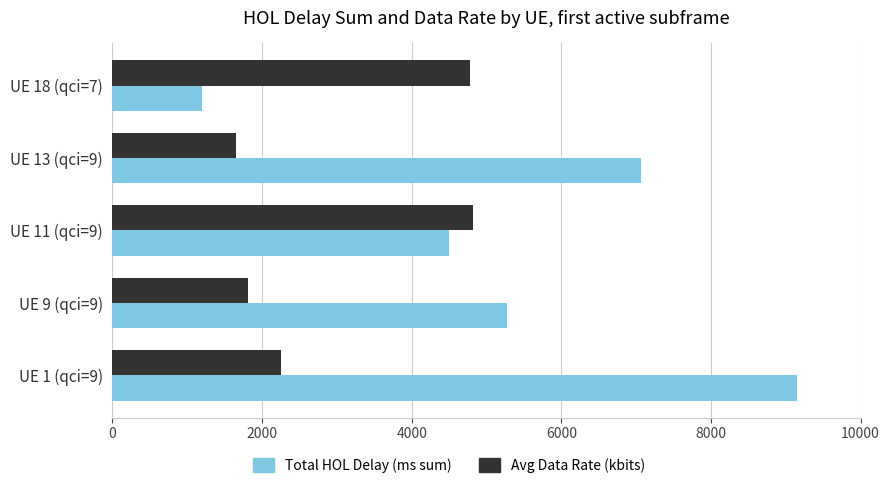

The value of Total HOL Delay (ms sum) at UE 9 (qci=9) is 1829. True or false?

False